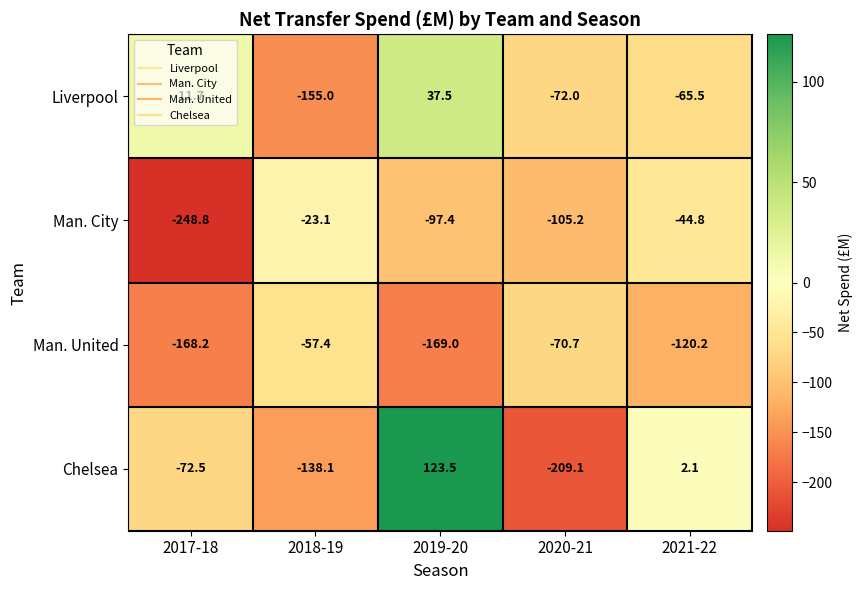

What is the difference between the highest and lowest values at 2019-20?

292.5